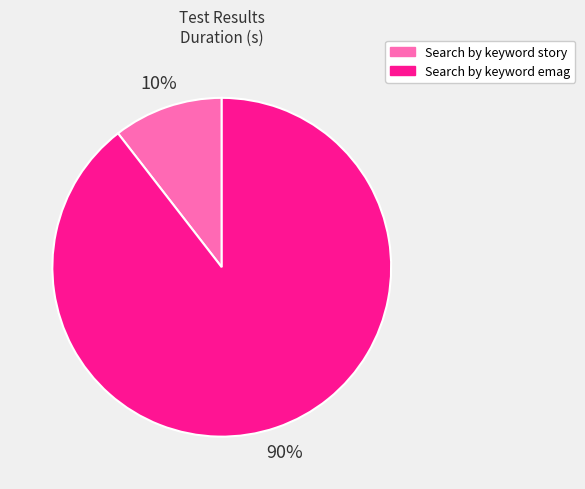

Is it true that Search by keyword emag is 95% of the pie?

False